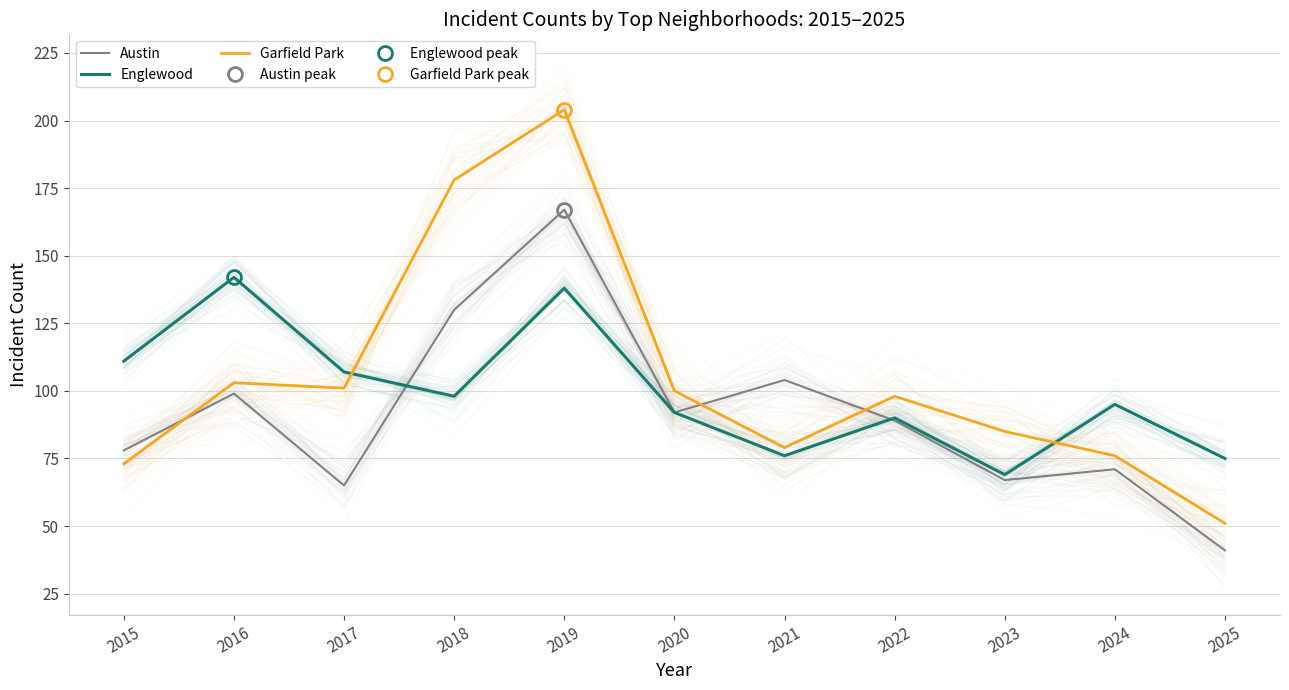

Reading left to right, extract all data points from this chart.

Austin: 78	99	65	130	167	92	104	89	67	71	41
Englewood: 111	142	107	98	138	92	76	90	69	95	75
Garfield Park: 73	103	101	178	204	100	79	98	85	76	51